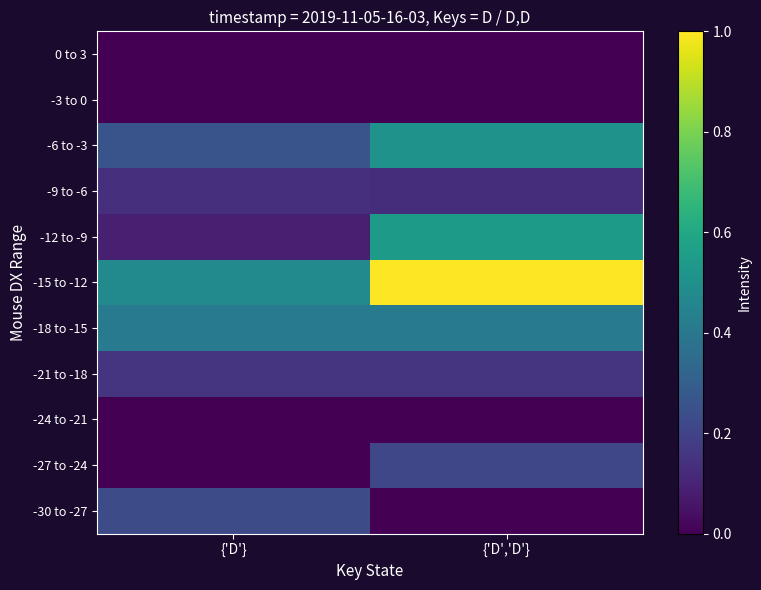

Between {'D'} and {'D','D'}, which series saw the biggest shift?

-15 to -12